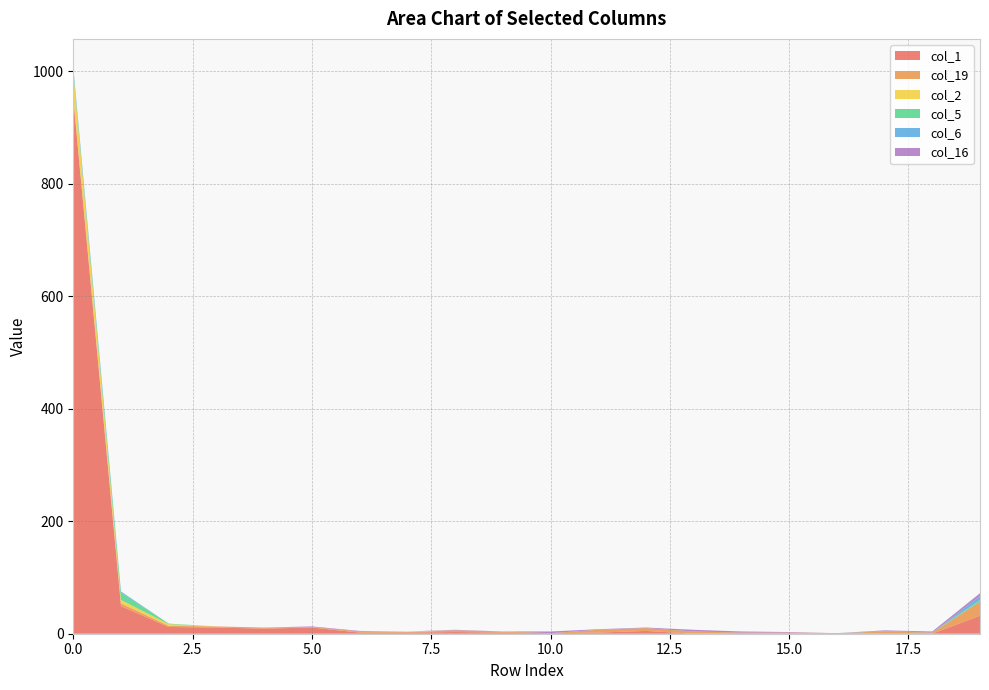

Reading left to right, extract all data points from this chart.

col_1: 951	49	12	11	9	11	2	2	3	2	1	2	5	0	1	0	1	0	0	32
col_19: 3	5	2	2	2	1	2	1	3	2	0	5	5	4	1	2	0	4	2	25
col_2: 43	6	3	0	0	0	0	1	0	0	0	0	0	0	0	0	0	0	0	0
col_5: 4	13	1	0	0	0	0	0	0	0	0	0	0	0	0	0	0	0	0	3
col_6: 5	2	0	0	0	0	0	0	0	0	0	0	0	0	0	0	0	1	0	7
col_16: 1	0	0	0	0	1	1	0	1	0	3	1	1	3	2	1	0	1	2	5